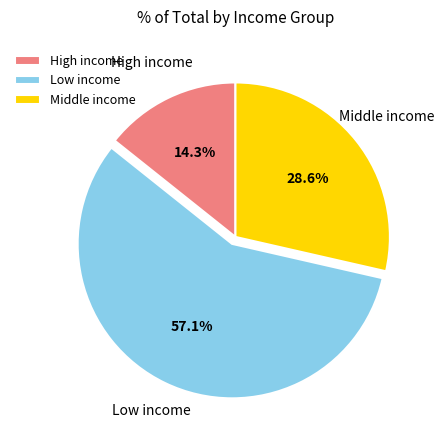

To the nearest percent, what percentage of the pie is Middle income?

29%